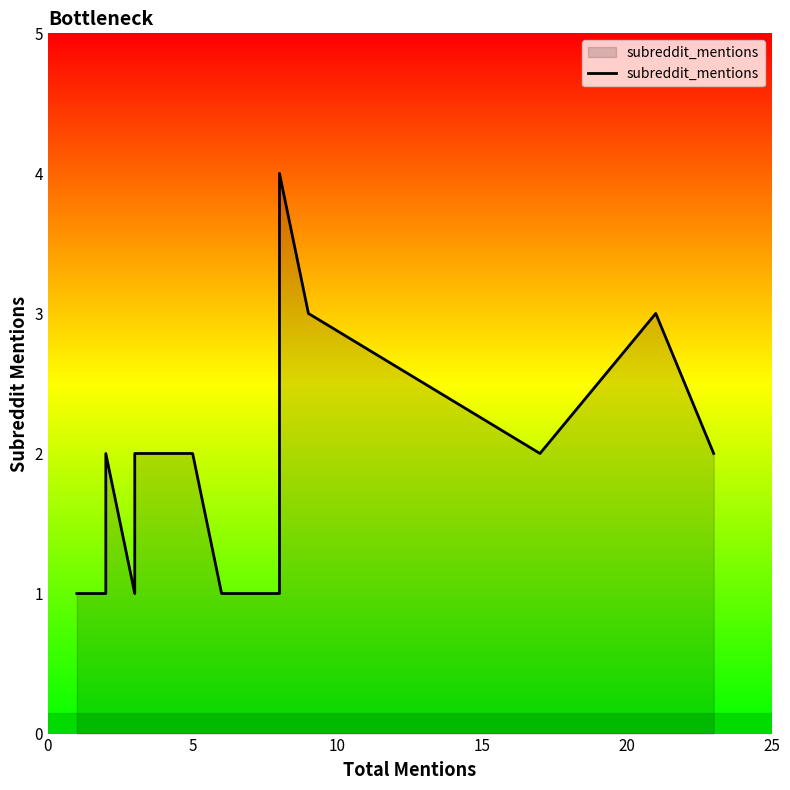

How many points are higher than both their immediate neighbors (excluding endpoints)?

3